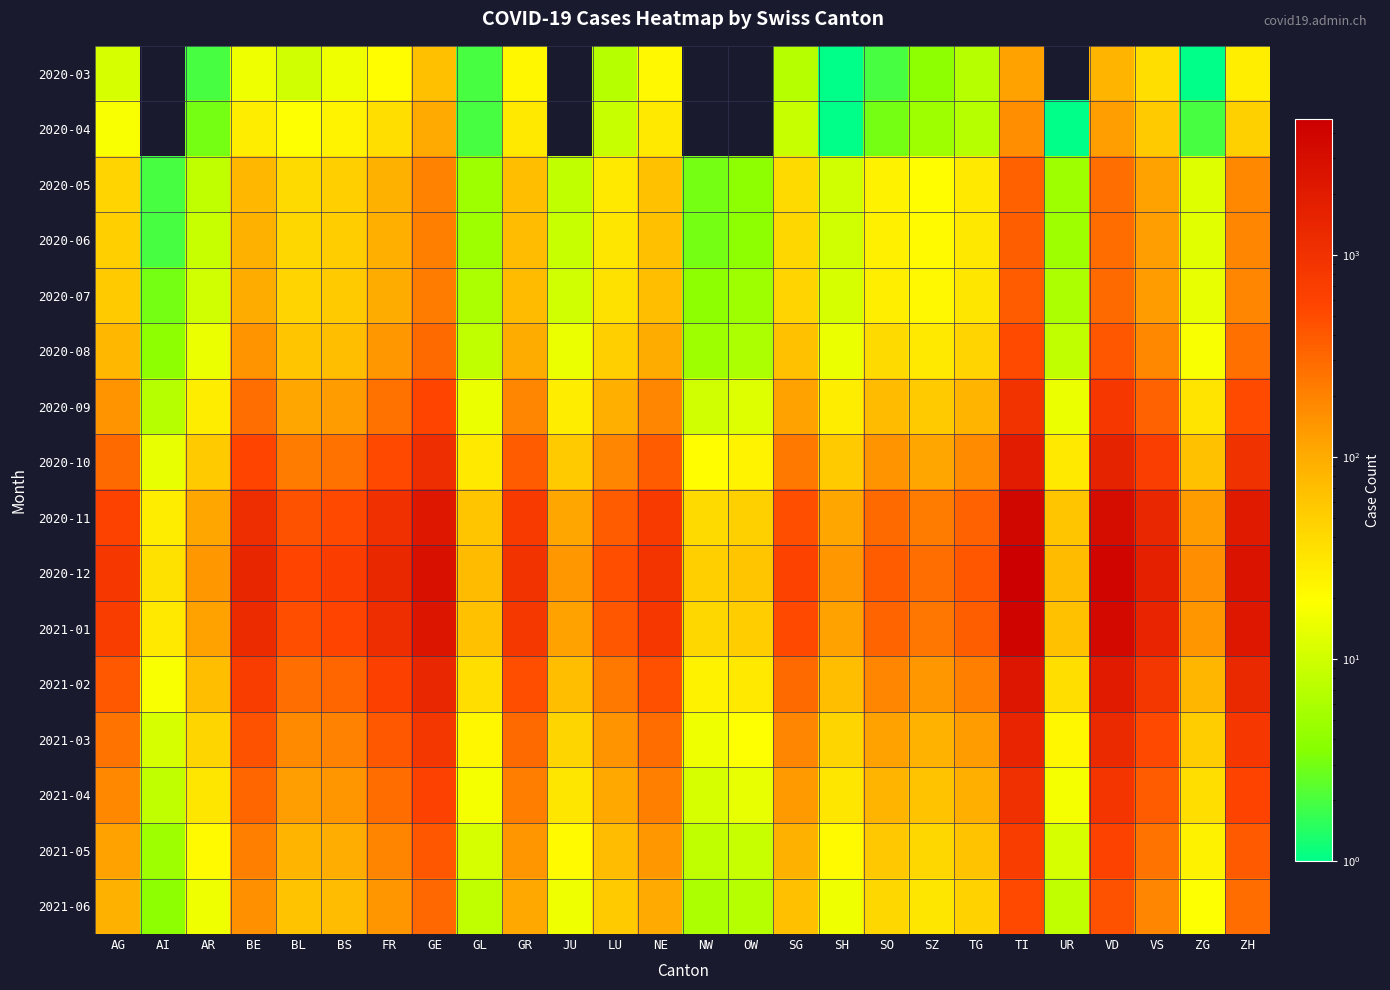

Reading right to left, transcribe all the data shown in this chart.

2020-03: ZH=27	ZG=1	VS=37	VD=85	UR=0	TI=120	TG=7	SZ=4	SO=2	SH=1	SG=7	OW=0	NW=0	NE=22	LU=7	JU=0	GR=23	GL=2	GE=67	FR=20	BS=16	BL=10	BE=16	AR=2	AI=0	AG=11
2020-04: ZH=48	ZG=2	VS=53	VD=128	UR=1	TI=165	TG=7	SZ=5	SO=3	SH=1	SG=9	OW=0	NW=0	NE=30	LU=9	JU=0	GR=30	GL=2	GE=104	FR=37	BS=24	BL=19	BE=28	AR=3	AI=0	AG=18
2020-05: ZH=180	ZG=12	VS=120	VD=280	UR=5	TI=350	TG=30	SZ=20	SO=25	SH=10	SG=40	OW=4	NW=3	NE=65	LU=30	JU=8	GR=70	GL=5	GE=200	FR=90	BS=50	BL=40	BE=80	AR=8	AI=2	AG=45
2020-06: ZH=185	ZG=13	VS=125	VD=290	UR=5	TI=360	TG=31	SZ=21	SO=26	SH=10	SG=42	OW=4	NW=3	NE=68	LU=32	JU=9	GR=72	GL=5	GE=210	FR=95	BS=52	BL=42	BE=90	AR=9	AI=2	AG=50
2020-07: ZH=190	ZG=14	VS=130	VD=300	UR=6	TI=370	TG=32	SZ=22	SO=27	SH=11	SG=45	OW=5	NW=4	NE=70	LU=35	JU=10	GR=75	GL=6	GE=220	FR=100	BS=55	BL=45	BE=100	AR=10	AI=3	AG=55
2020-08: ZH=270	ZG=18	VS=180	VD=420	UR=8	TI=500	TG=45	SZ=30	SO=40	SH=15	SG=65	OW=6	NW=5	NE=100	LU=50	JU=15	GR=100	GL=8	GE=300	FR=140	BS=70	BL=60	BE=150	AR=15	AI=4	AG=80
2020-09: ZH=510	ZG=33	VS=340	VD=790	UR=15	TI=940	TG=84	SZ=56	SO=75	SH=28	SG=120	OW=12	NW=10	NE=185	LU=95	JU=28	GR=190	GL=15	GE=560	FR=260	BS=130	BL=110	BE=280	AR=28	AI=7	AG=150
2020-10: ZH=1020	ZG=66	VS=680	VD=1580	UR=30	TI=1880	TG=168	SZ=112	SO=150	SH=56	SG=240	OW=24	NW=20	NE=370	LU=190	JU=56	GR=380	GL=30	GE=1120	FR=520	BS=260	BL=220	BE=560	AR=56	AI=14	AG=300
2020-11: ZH=2040	ZG=132	VS=1360	VD=3160	UR=60	TI=3760	TG=336	SZ=224	SO=300	SH=112	SG=480	OW=48	NW=40	NE=740	LU=380	JU=112	GR=760	GL=60	GE=2240	FR=1040	BS=520	BL=440	BE=1120	AR=112	AI=28	AG=600
2020-12: ZH=2550	ZG=165	VS=1700	VD=3950	UR=75	TI=4700	TG=420	SZ=280	SO=375	SH=140	SG=600	OW=60	NW=50	NE=925	LU=475	JU=140	GR=950	GL=75	GE=2800	FR=1300	BS=650	BL=550	BE=1400	AR=140	AI=35	AG=800
2021-01: ZH=2200	ZG=142	VS=1460	VD=3400	UR=65	TI=4040	TG=362	SZ=242	SO=325	SH=120	SG=520	OW=52	NW=43	NE=800	LU=410	JU=120	GR=820	GL=65	GE=2400	FR=1120	BS=560	BL=480	BE=1200	AR=120	AI=30	AG=700
2021-02: ZH=1275	ZG=82	VS=845	VD=1970	UR=37	TI=2340	TG=210	SZ=140	SO=188	SH=70	SG=300	OW=30	NW=25	NE=460	LU=235	JU=70	GR=470	GL=37	GE=1360	FR=640	BS=320	BL=280	BE=700	AR=70	AI=18	AG=400
2021-03: ZH=797	ZG=51	VS=529	VD=1232	UR=23	TI=1465	TG=132	SZ=88	SO=118	SH=44	SG=188	OW=19	NW=16	NE=288	LU=147	JU=44	GR=295	GL=23	GE=850	FR=400	BS=200	BL=175	BE=440	AR=44	AI=11	AG=250
2021-04: ZH=574	ZG=37	VS=381	VD=887	UR=17	TI=1055	TG=95	SZ=63	SO=85	SH=32	SG=135	OW=14	NW=11	NE=207	LU=106	JU=32	GR=212	GL=17	GE=612	FR=288	BS=144	BL=126	BE=316	AR=32	AI=8	AG=180
2021-05: ZH=383	ZG=25	VS=254	VD=591	UR=11	TI=703	TG=63	SZ=42	SO=57	SH=21	SG=90	OW=9	NW=8	NE=138	LU=71	JU=21	GR=142	GL=11	GE=408	FR=192	BS=96	BL=84	BE=210	AR=21	AI=5	AG=120
2021-06: ZH=287	ZG=19	VS=190	VD=443	UR=8	TI=527	TG=47	SZ=32	SO=43	SH=16	SG=68	OW=7	NW=6	NE=104	LU=53	JU=16	GR=106	GL=8	GE=306	FR=144	BS=72	BL=63	BE=158	AR=16	AI=4	AG=90